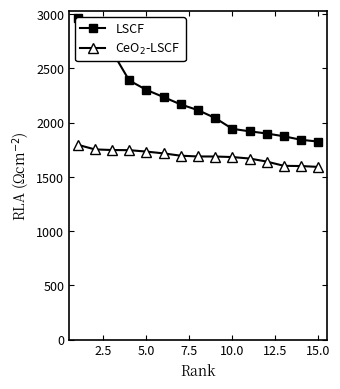

Rank the series by their average value, from lowest to highest.

CeO$_2$-LSCF, LSCF